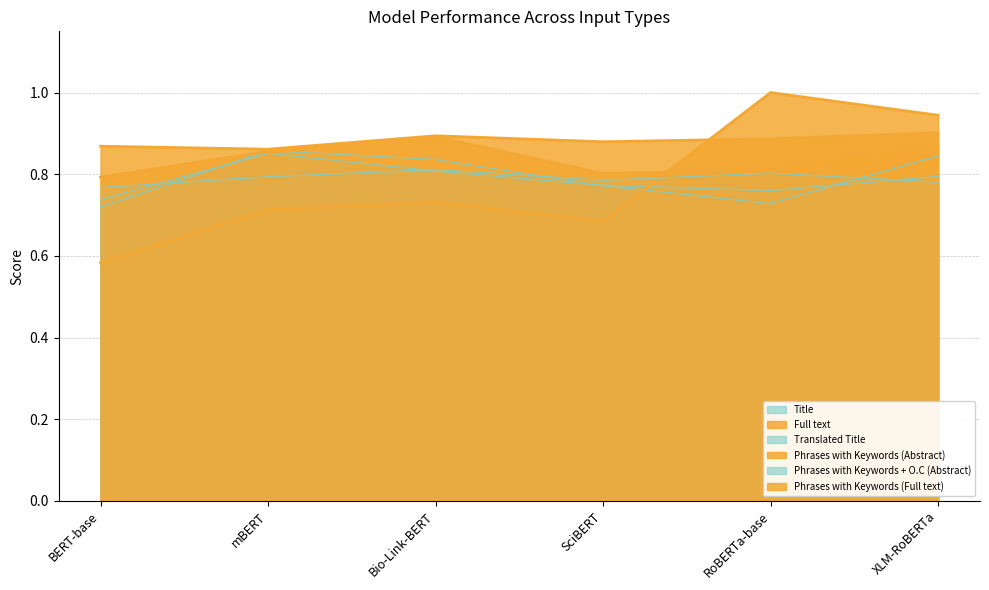

After their last crossing, which series has the higher values: Title or Phrases with Keywords (Abstract)?

Phrases with Keywords (Abstract)